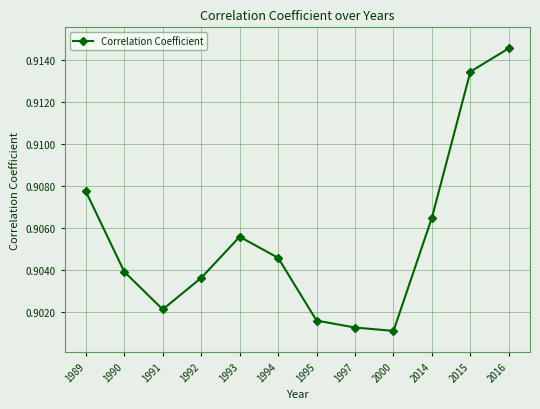

Rank the categories by value from highest to lowest.

2016, 2015, 1989, 2014, 1993, 1994, 1990, 1992, 1991, 1995, 1997, 2000